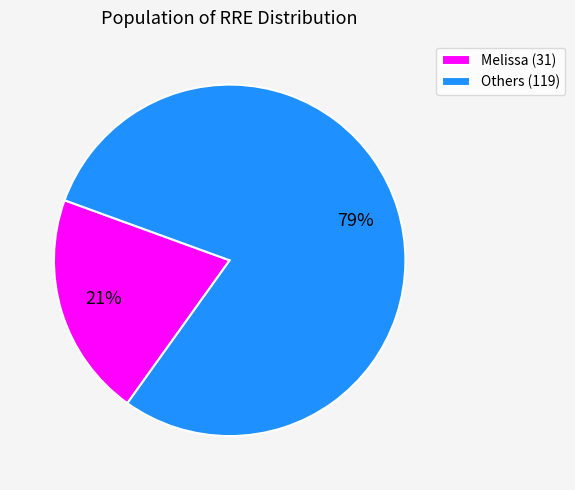

Is it true that Melissa (31) is 33% of the pie?

False